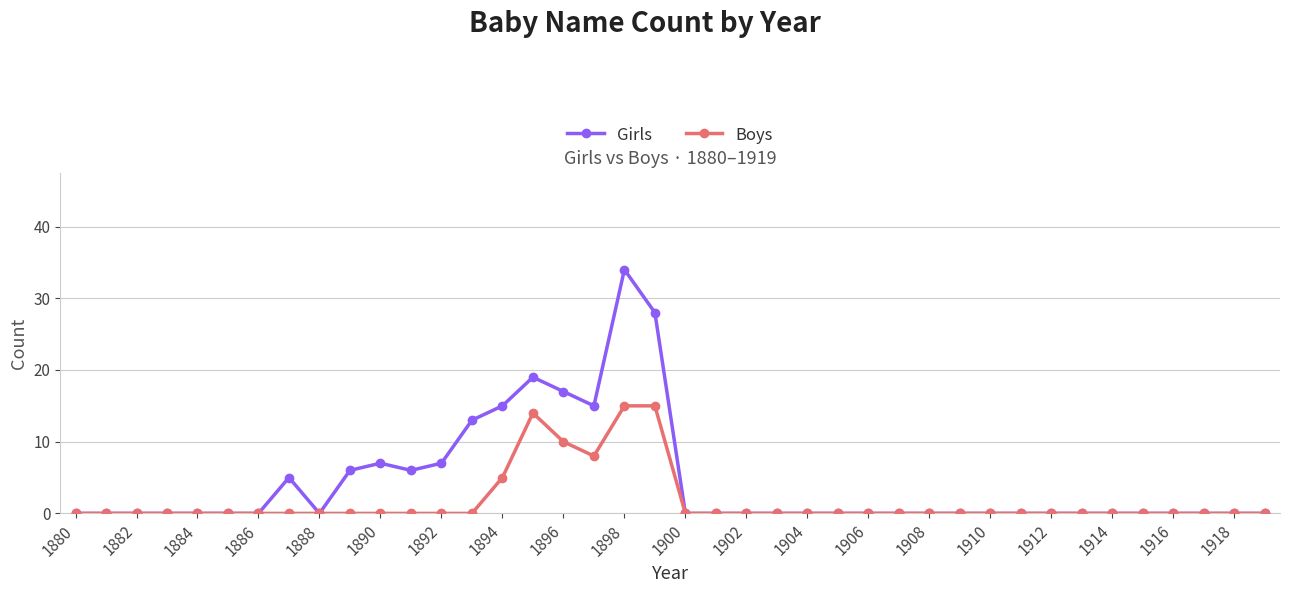

True or false: Girls has more than 0 interior local peaks.

True